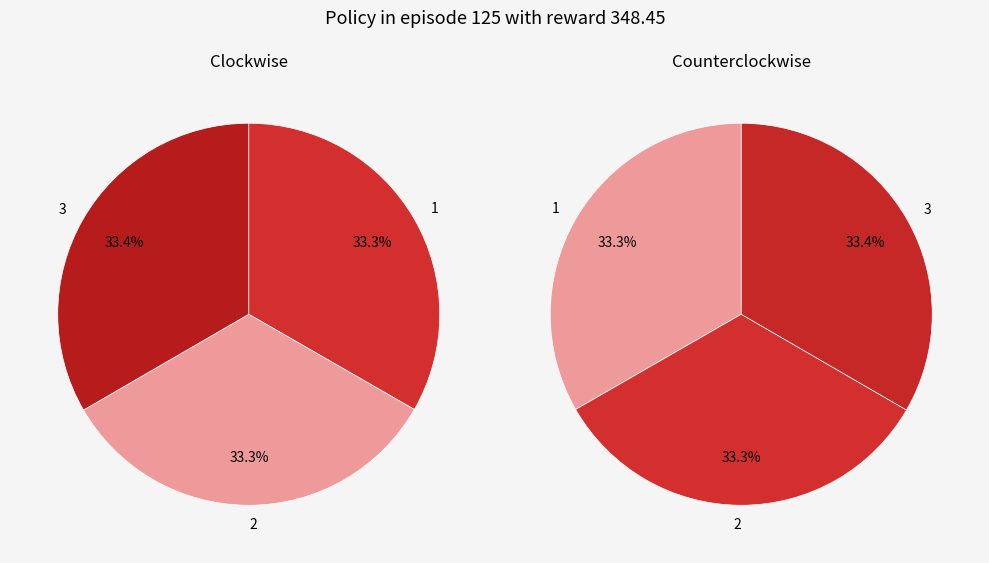

What is the largest slice in the pie chart?

3